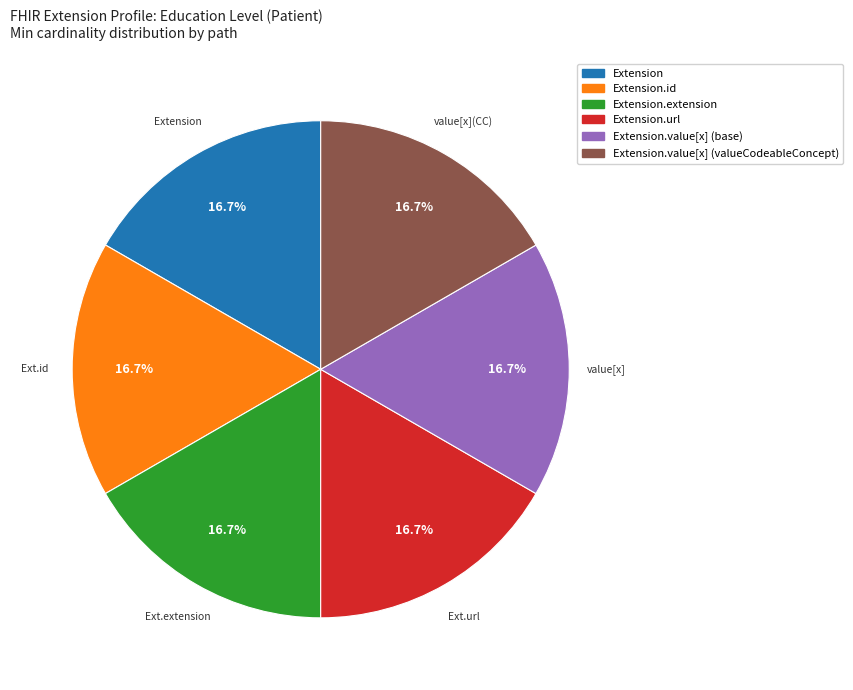

Is there any slice that represents more than half of the pie?

No